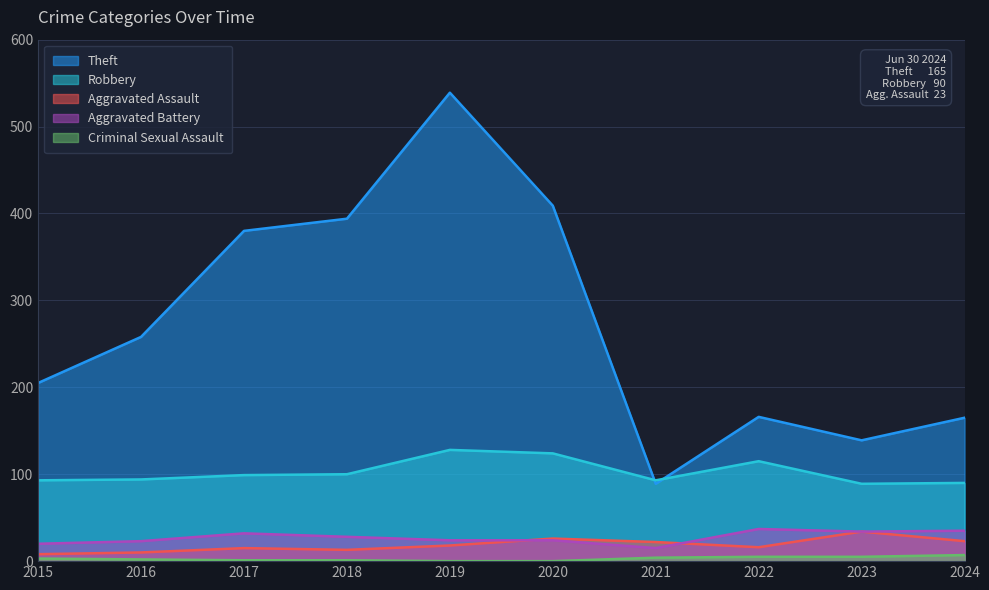

What is the spread (max minus min) of values at 2015?

202